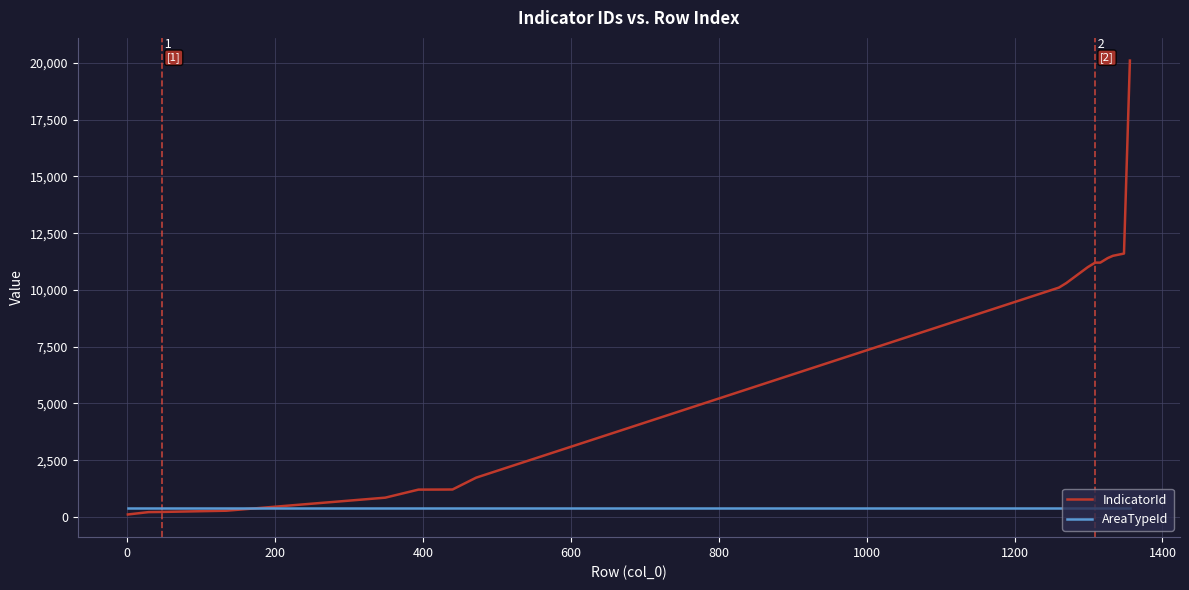

What is the greatest value displayed?

20101